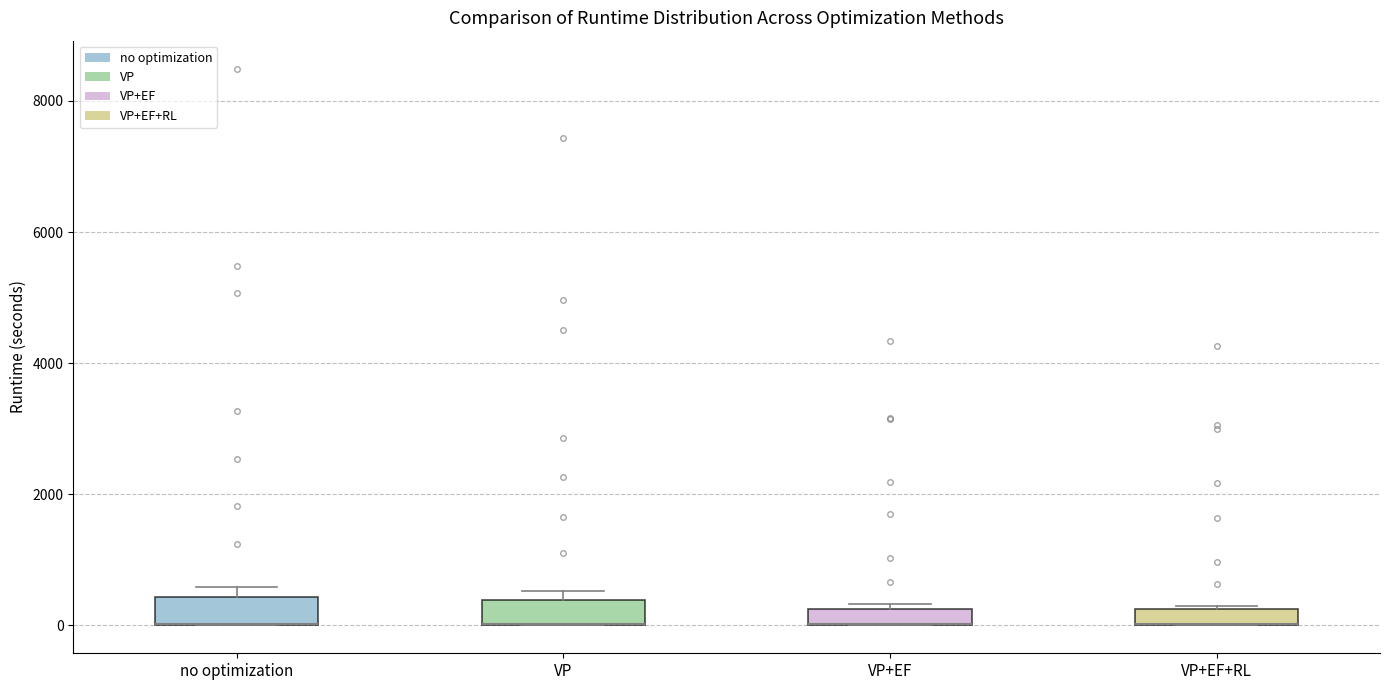

Where is the upper edge of the box for no optimization on the y-axis? The values are not printed on the chart, so give them approximately, as read against the axis.

400